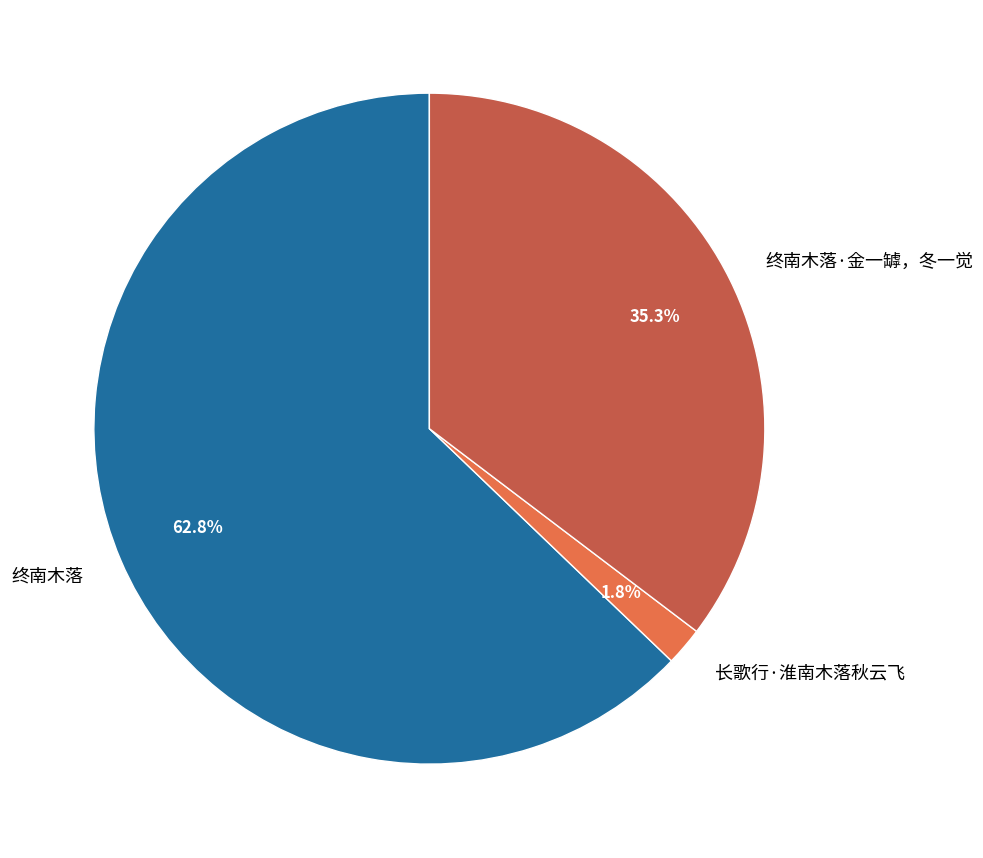

Is there any slice that represents more than half of the pie?

Yes